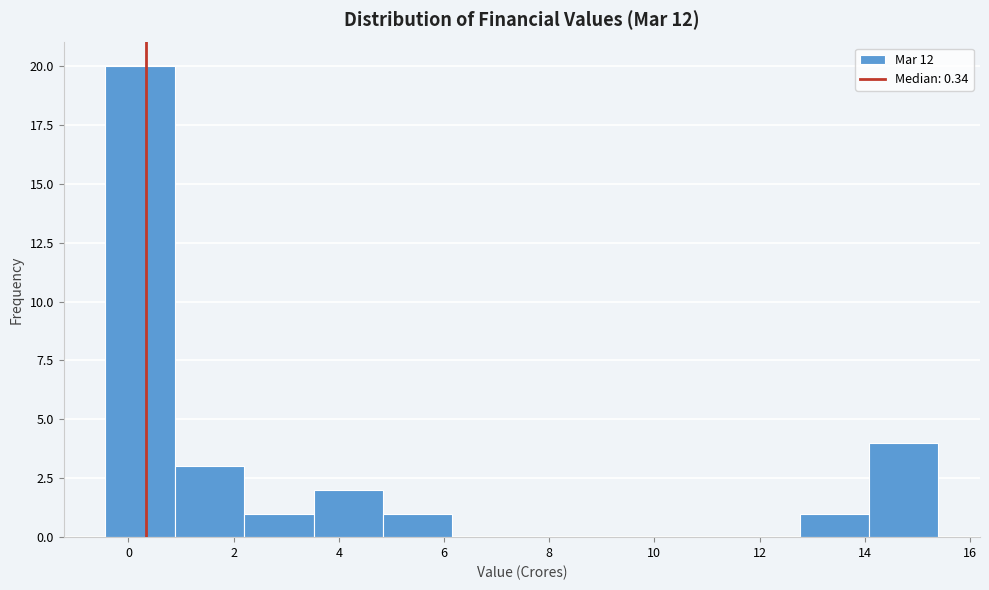

Reading left to right, list every bar in this chart as the range it spans on the x-axis followed by its height. Neither the bar edges nor the heights are printed on the chart, so give them approximately, as read against the axes.

-0.44 to 0.88: 20
0.88 to 2.20: 3
2.20 to 3.52: 1
3.52 to 4.84: 2
4.84 to 6.16: 1
6.16 to 7.48: 0
7.48 to 8.80: 0
8.80 to 10.12: 0
10.12 to 11.44: 0
11.44 to 12.76: 0
12.76 to 14.08: 1
14.08 to 15.40: 4